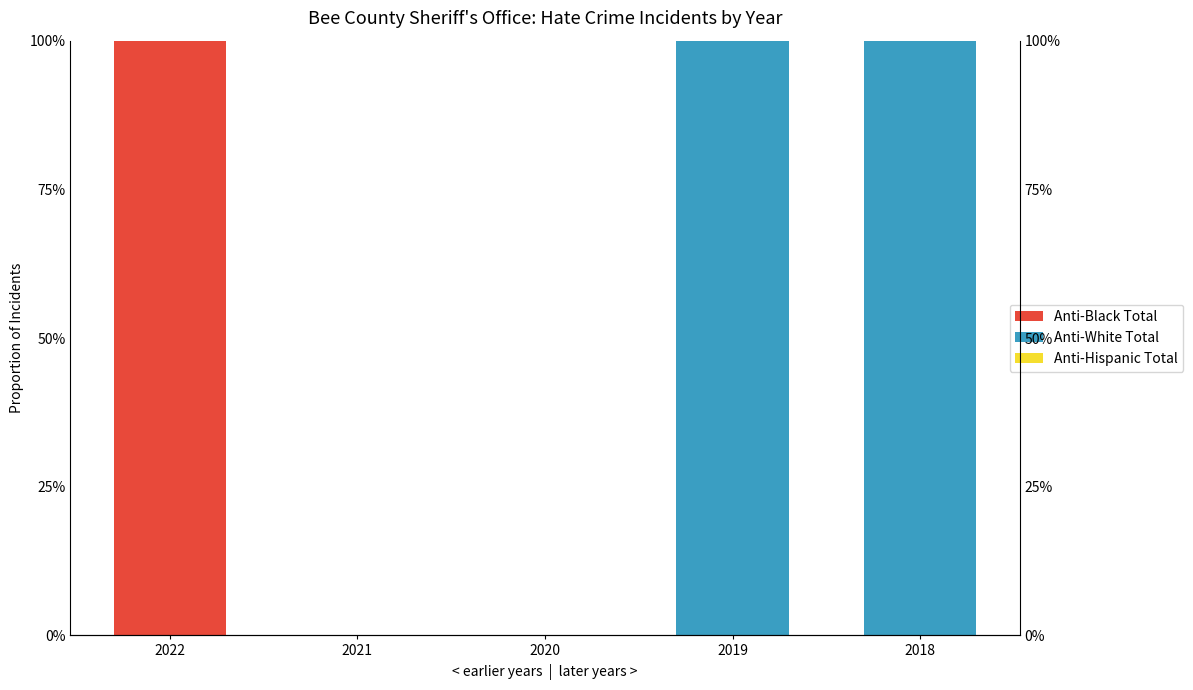

How many bars are there in total?

15